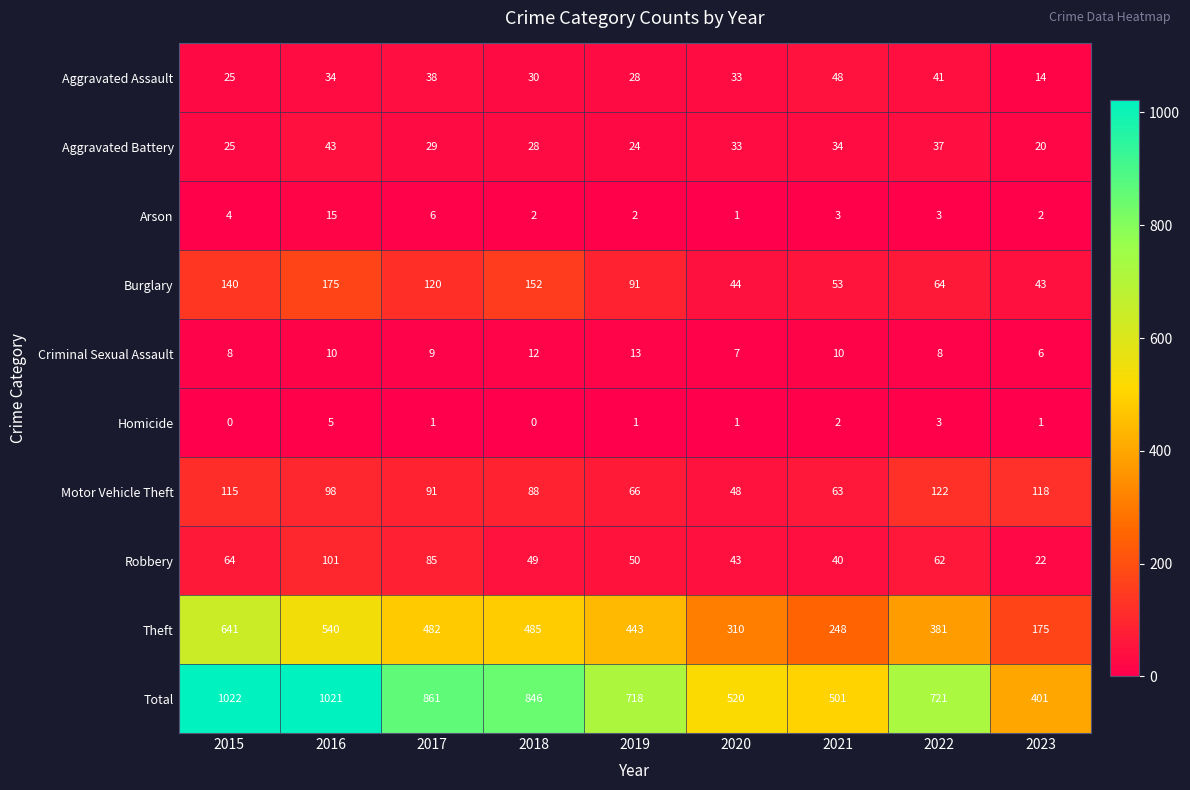

What is the sum of all Arson values?

38